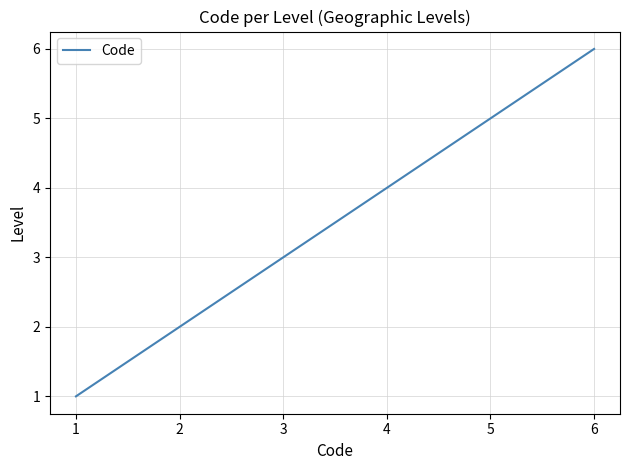

Between 5 and 6, which is larger?

6